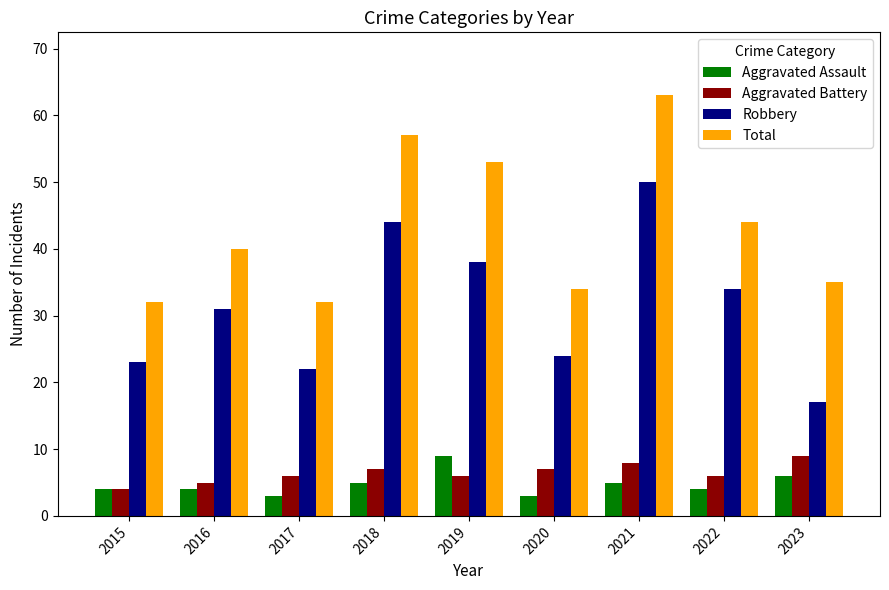

What value does the Aggravated Assault series have at 2021?

5